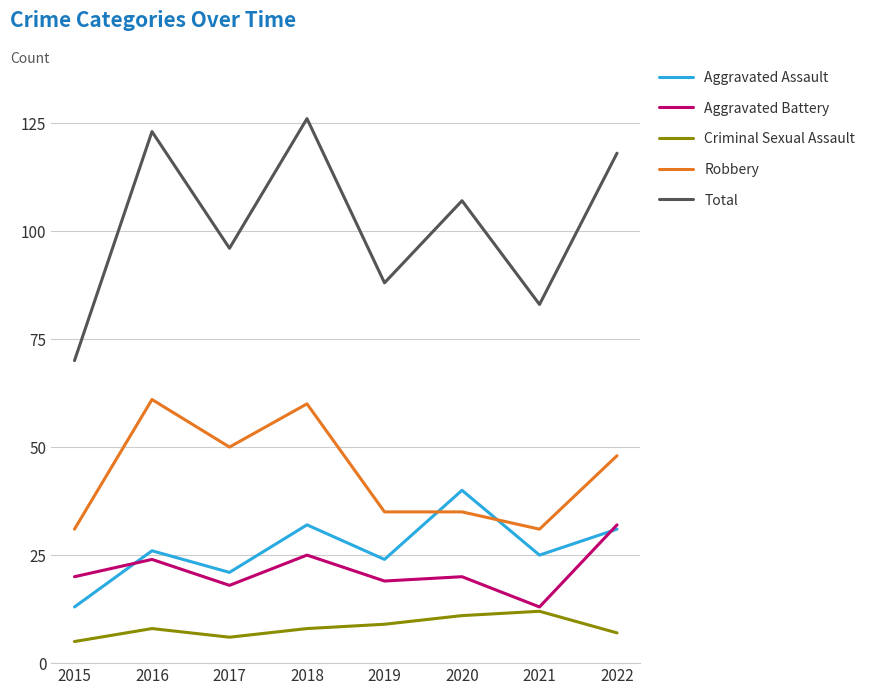

Is this an area chart (filled region under the line)?

No